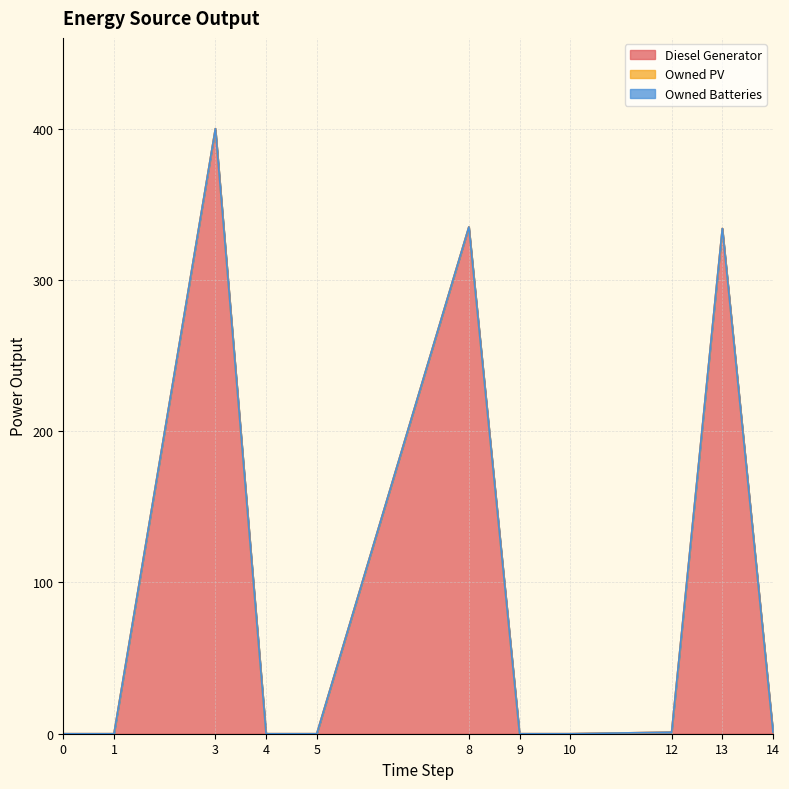

In Diesel Generator, how many points are higher than both neighbors (excluding endpoints)?

3